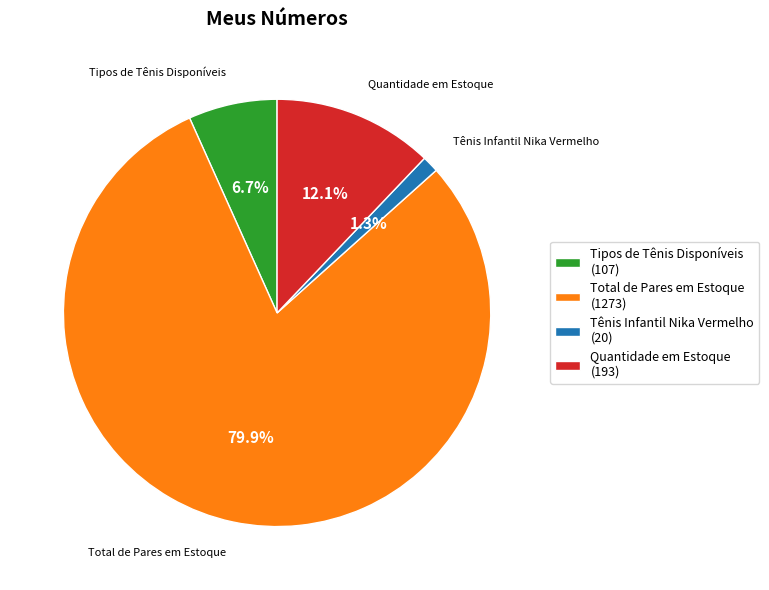

Approximately how many times larger is the value at Total de Pares em Estoque compared to Quantidade em Estoque?

6.6